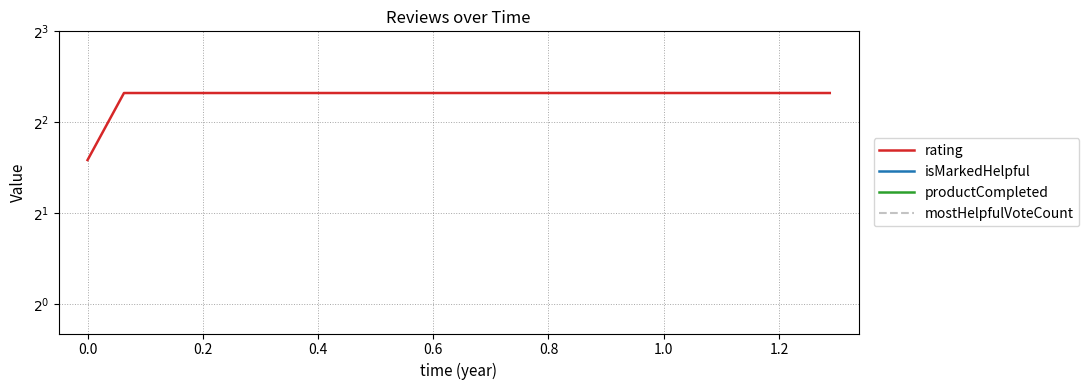

What is the total value across all series at 0.6?

5